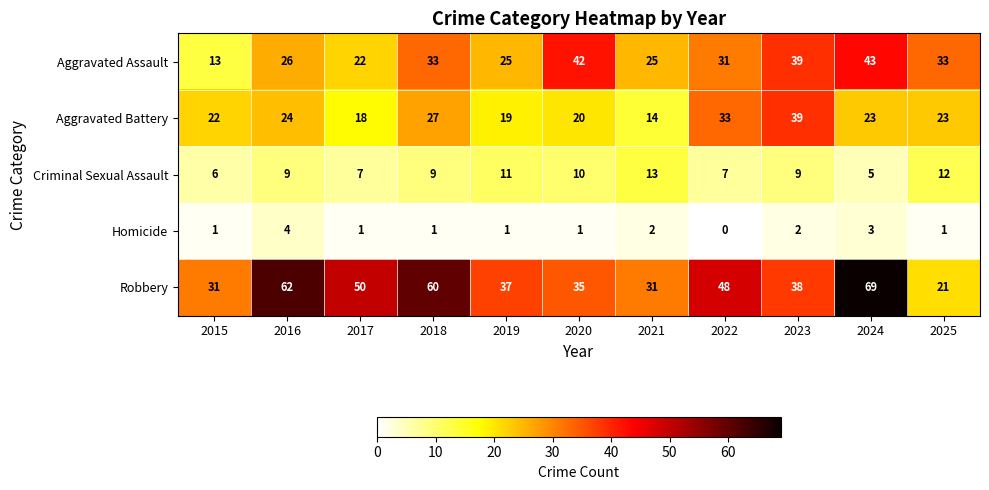

Rank the series by their average value, from lowest to highest.

Homicide, Criminal Sexual Assault, Aggravated Battery, Aggravated Assault, Robbery